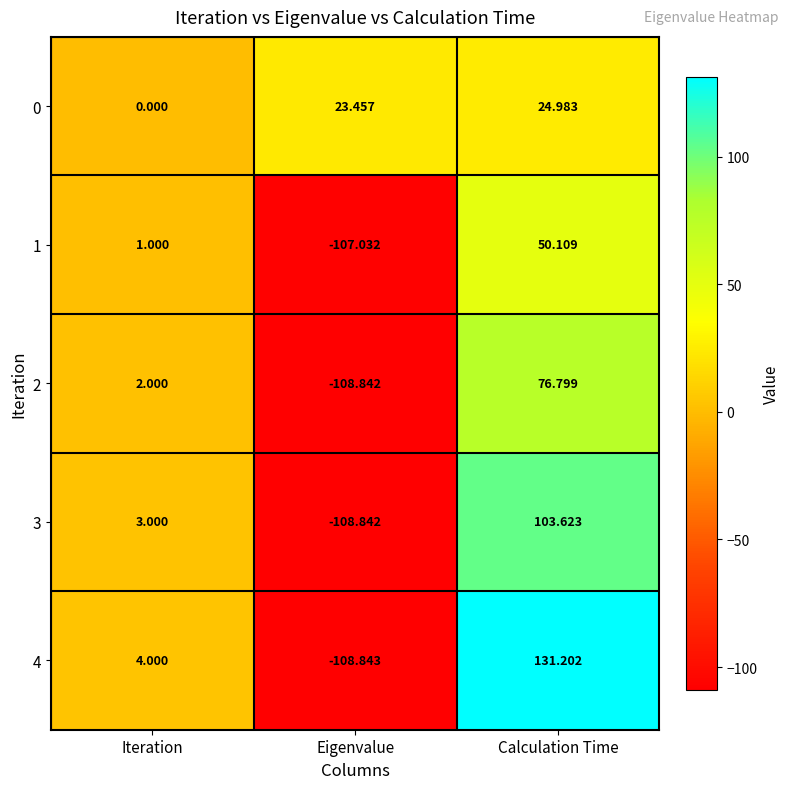

Which label corresponds to the smallest value in the chart?

Eigenvalue